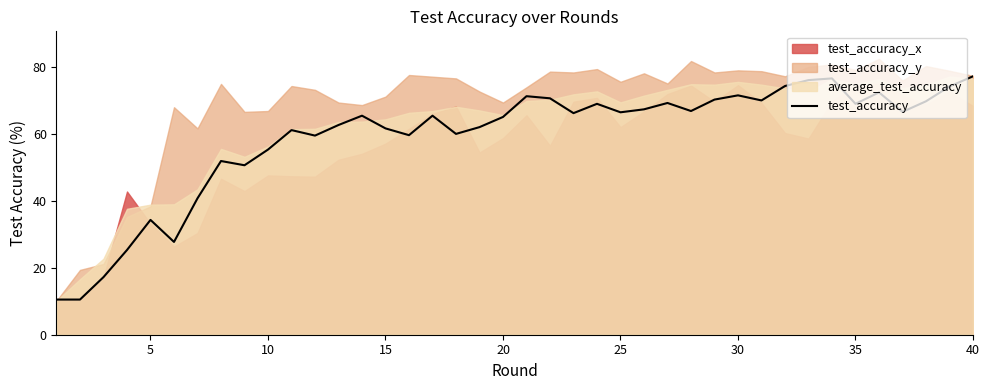

What is the difference between the maximum and minimum values?

66.7